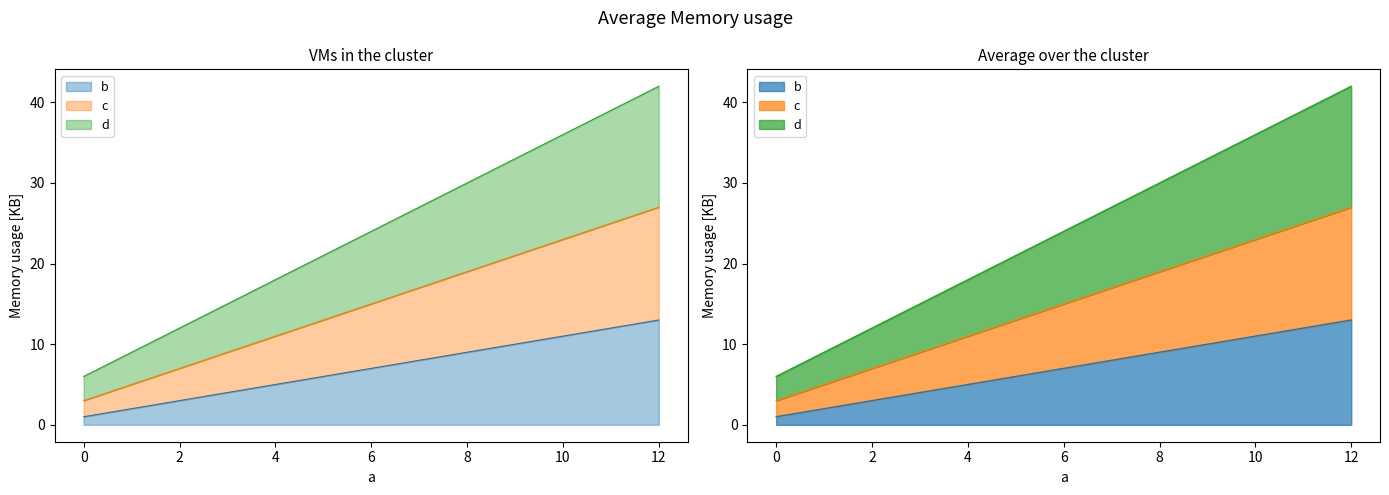

Reading left to right, extract all data points from this chart.

b: 1	5	9	13
c: 3	11	19	27
d: 6	18	30	42